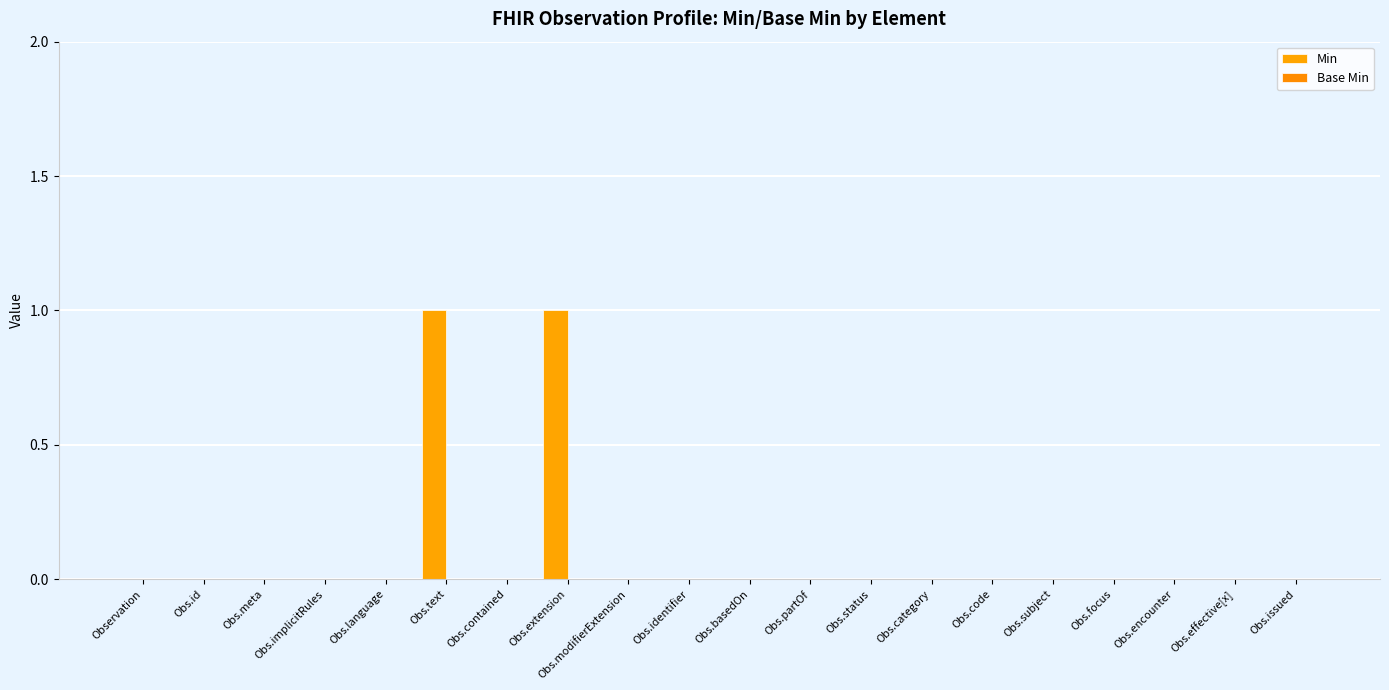

How many series are shown in this chart?

1